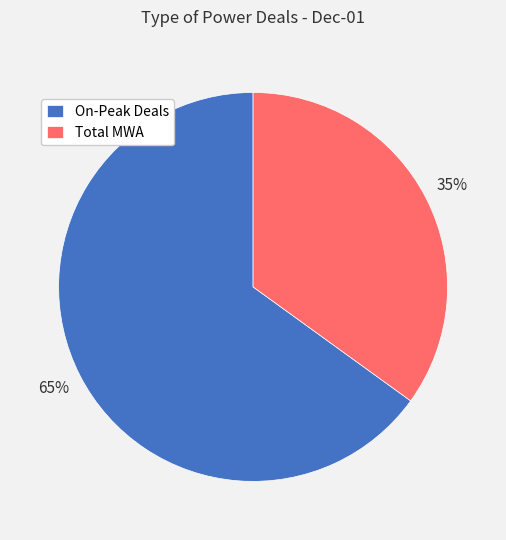

What is the largest slice in the pie chart?

On-Peak Deals